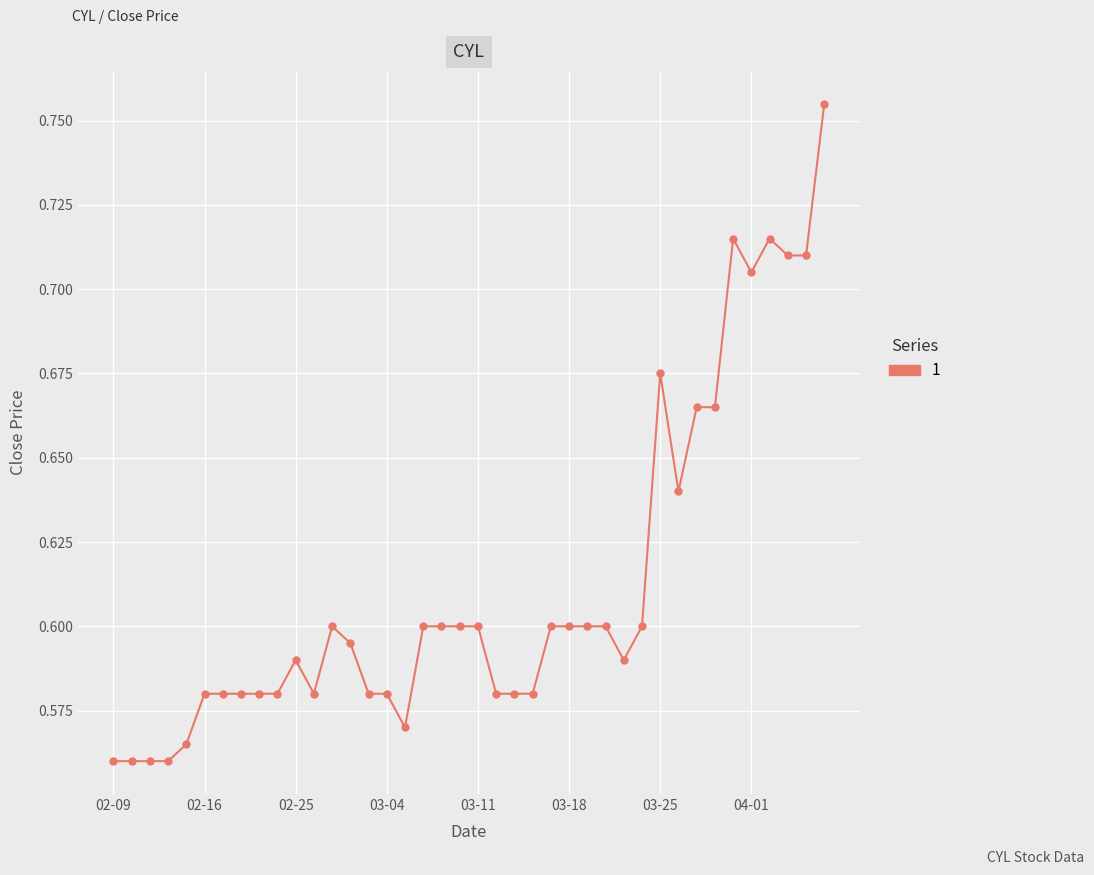

True or false: there are more than 0 points higher than both neighbors.

True